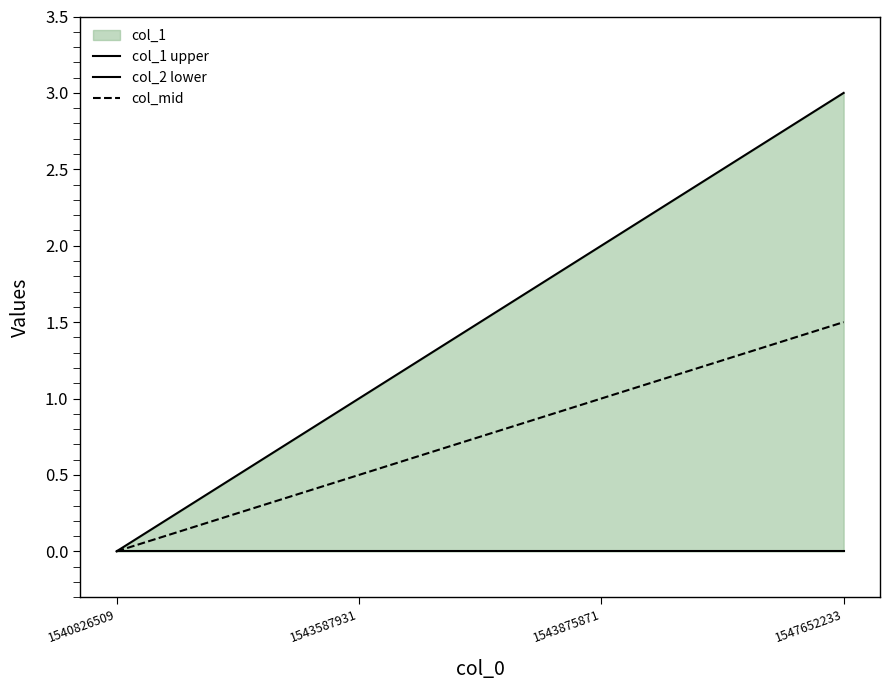

How many lines are shown in the chart?

3